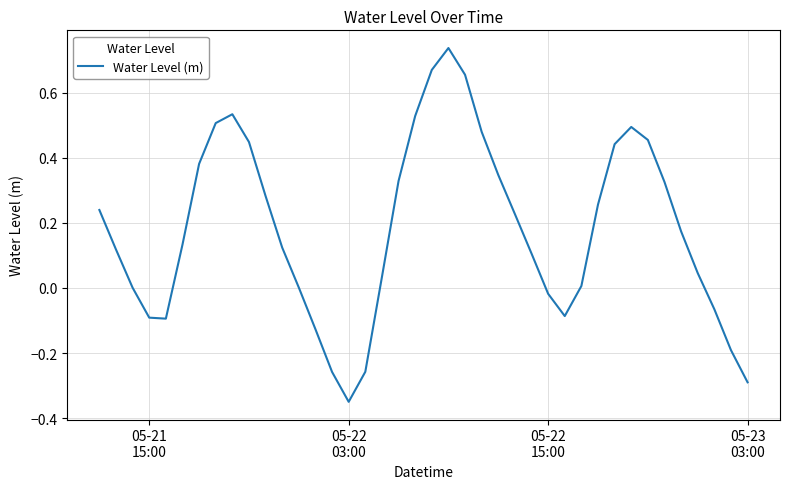

How many lines are shown in the chart?

1